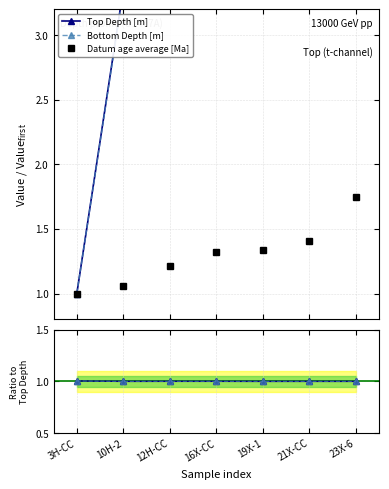

What is the sum of the Top Depth [m] values at 23X-6 and 12H-CC?

11.6